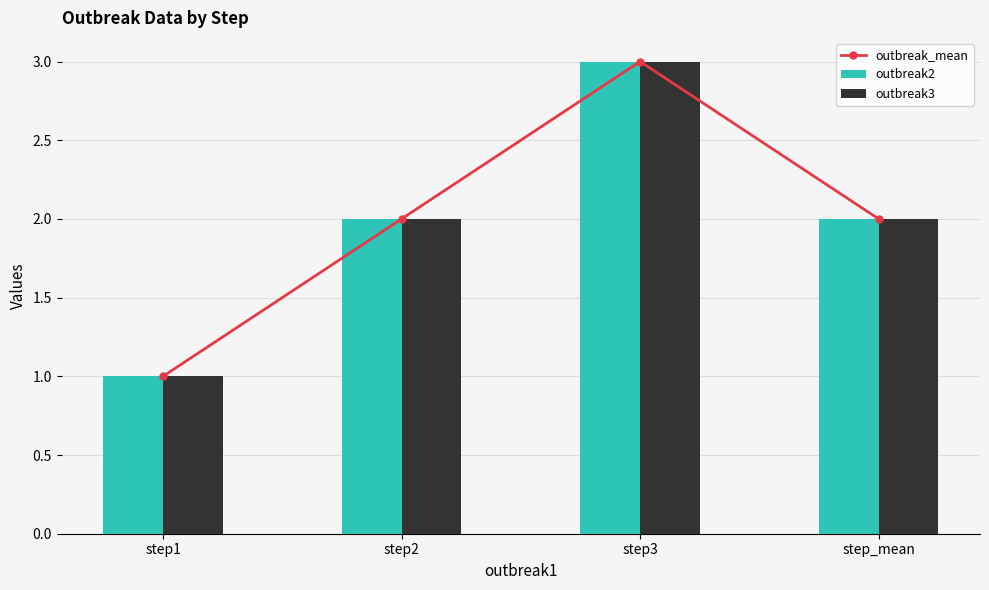

How many data points in outbreak2 are above 2?

1